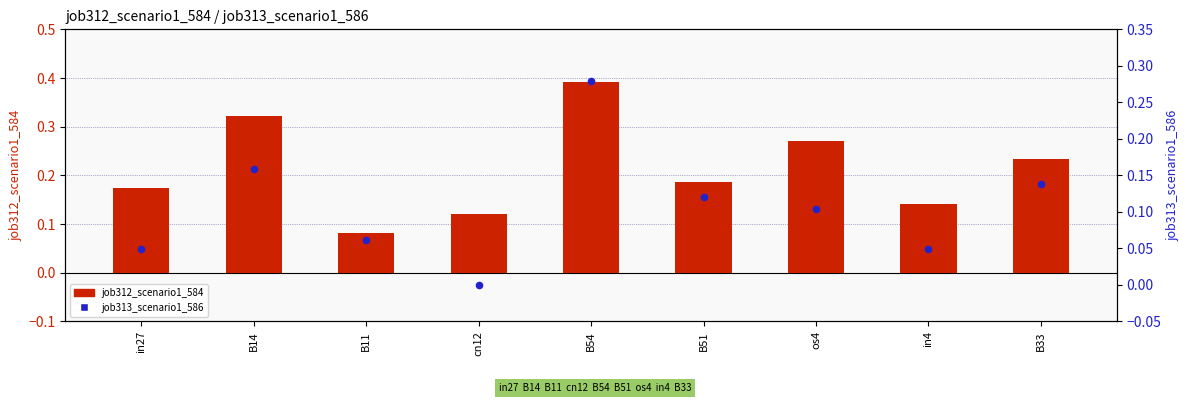

At which category is the sum across all series the highest?

B54